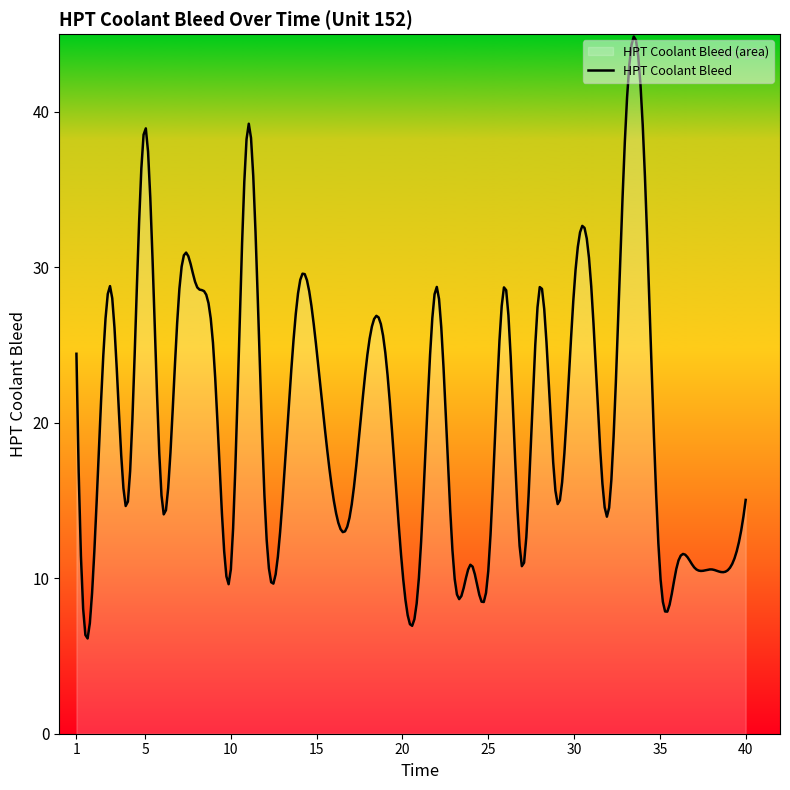

Which has a higher value, 23 or 1?

1